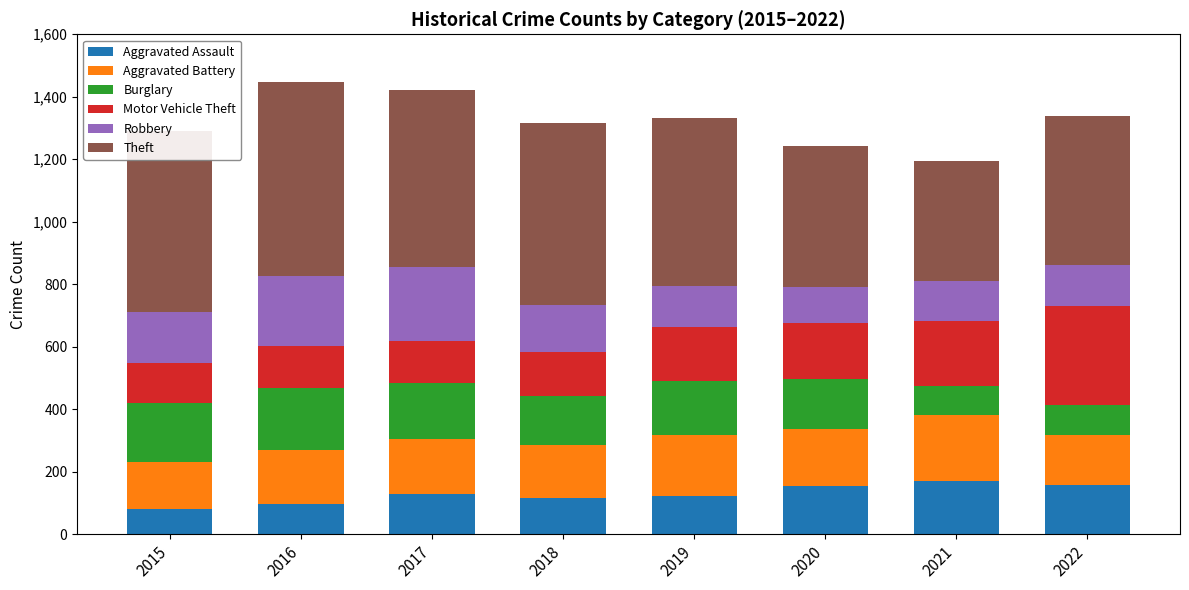

What value does the Aggravated Assault series have at 2015?

80